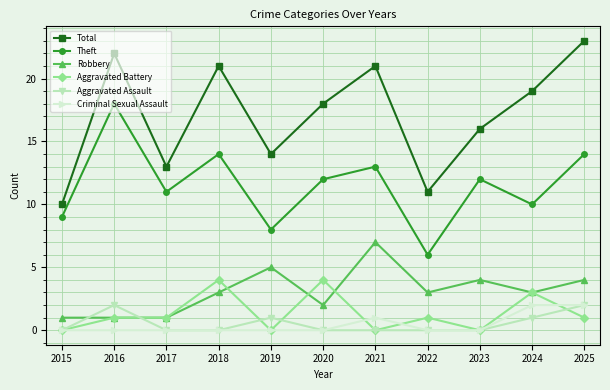

How many values in the Total series are below 18?

5